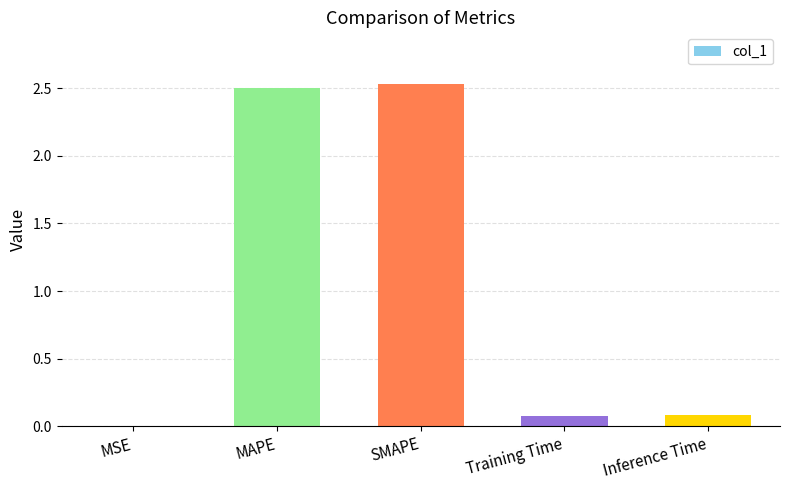

The chart shows a value of 2.5 at MAPE. True or false?

True